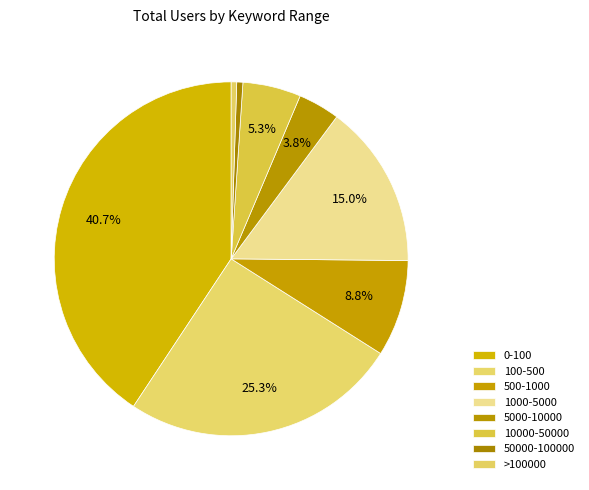

Is >100000 the majority of the pie?

No